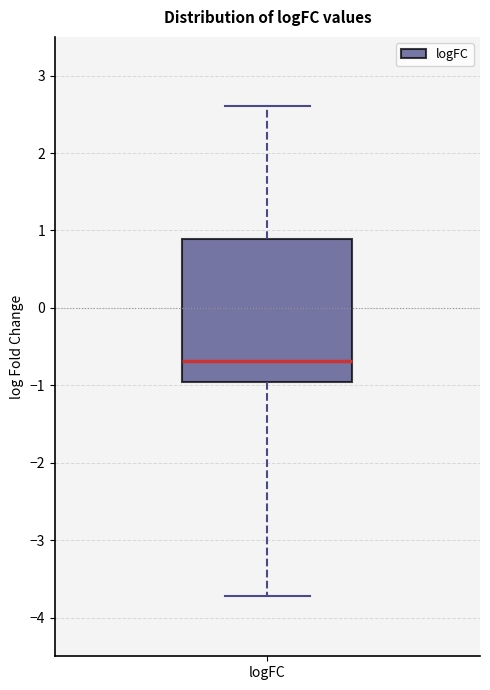

Where is the lower edge of the box for logFC on the y-axis? The values are not printed on the chart, so give them approximately, as read against the axis.

-1.0